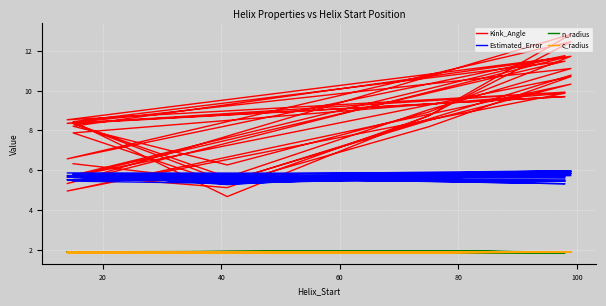

How many interior local valleys does the Kink_Angle series have?

13